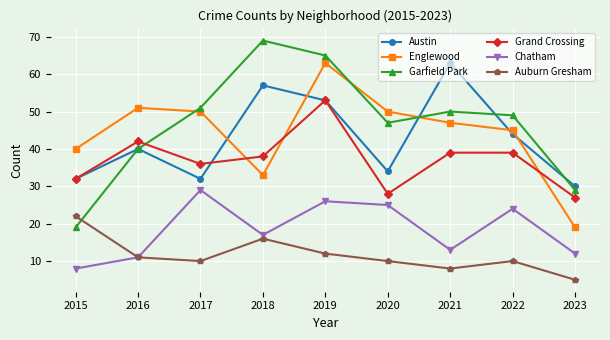

Is the value of Chatham at 2022 greater than the value of Auburn Gresham at 2015?

Yes